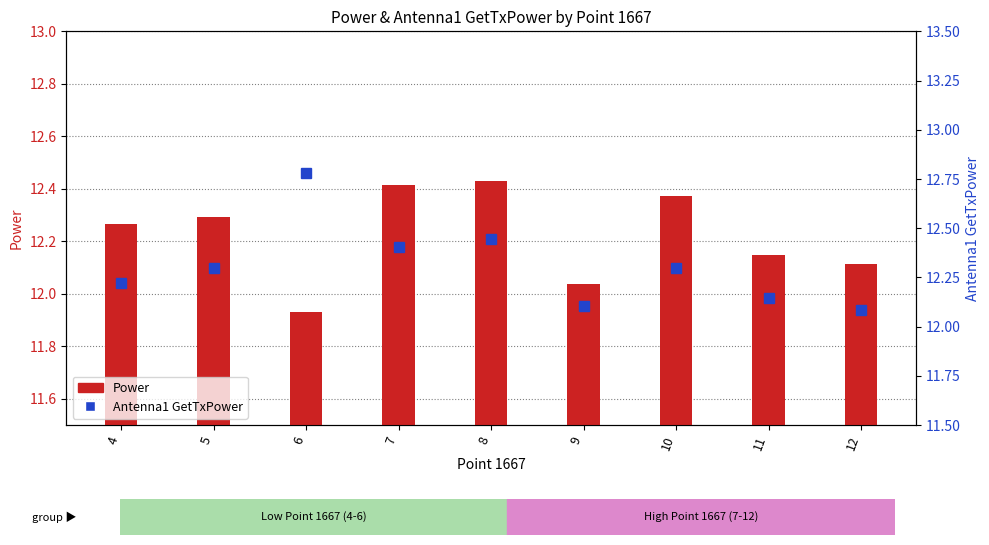

How many series are shown in this chart?

2